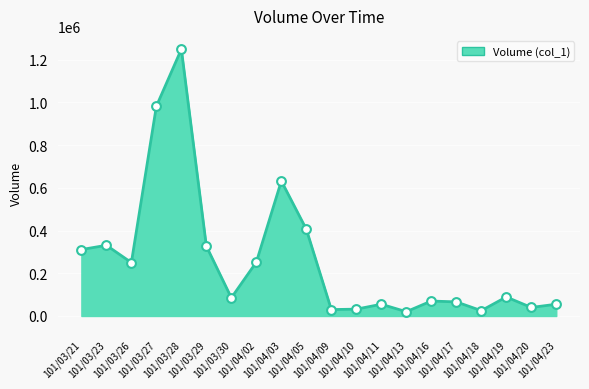

What is the change in value from 101/04/03 to 101/04/17?

-566000